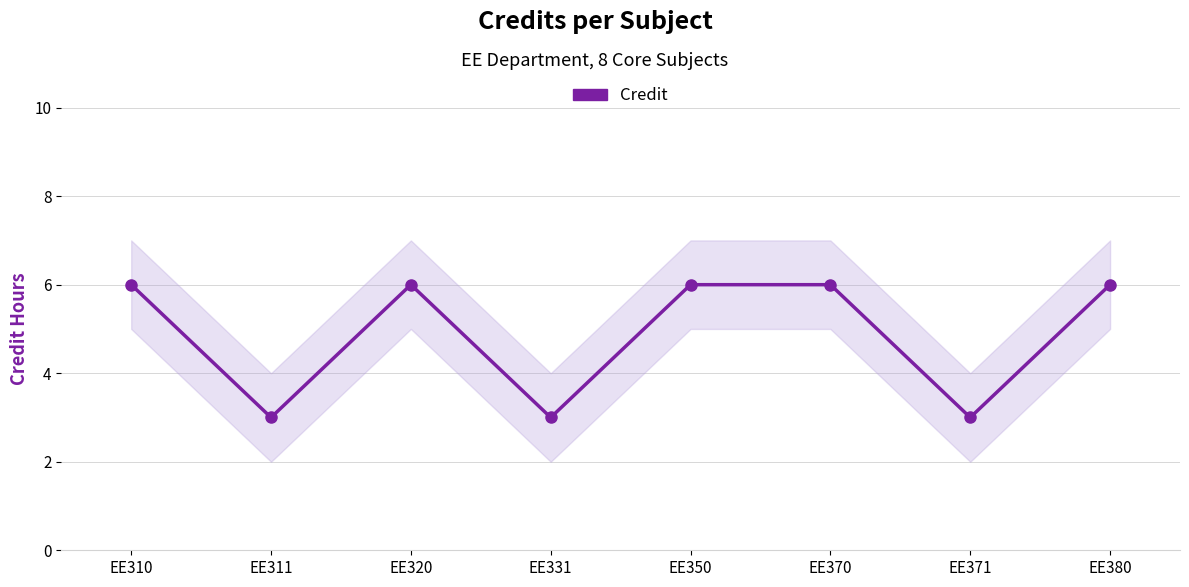

What is the average value?

5